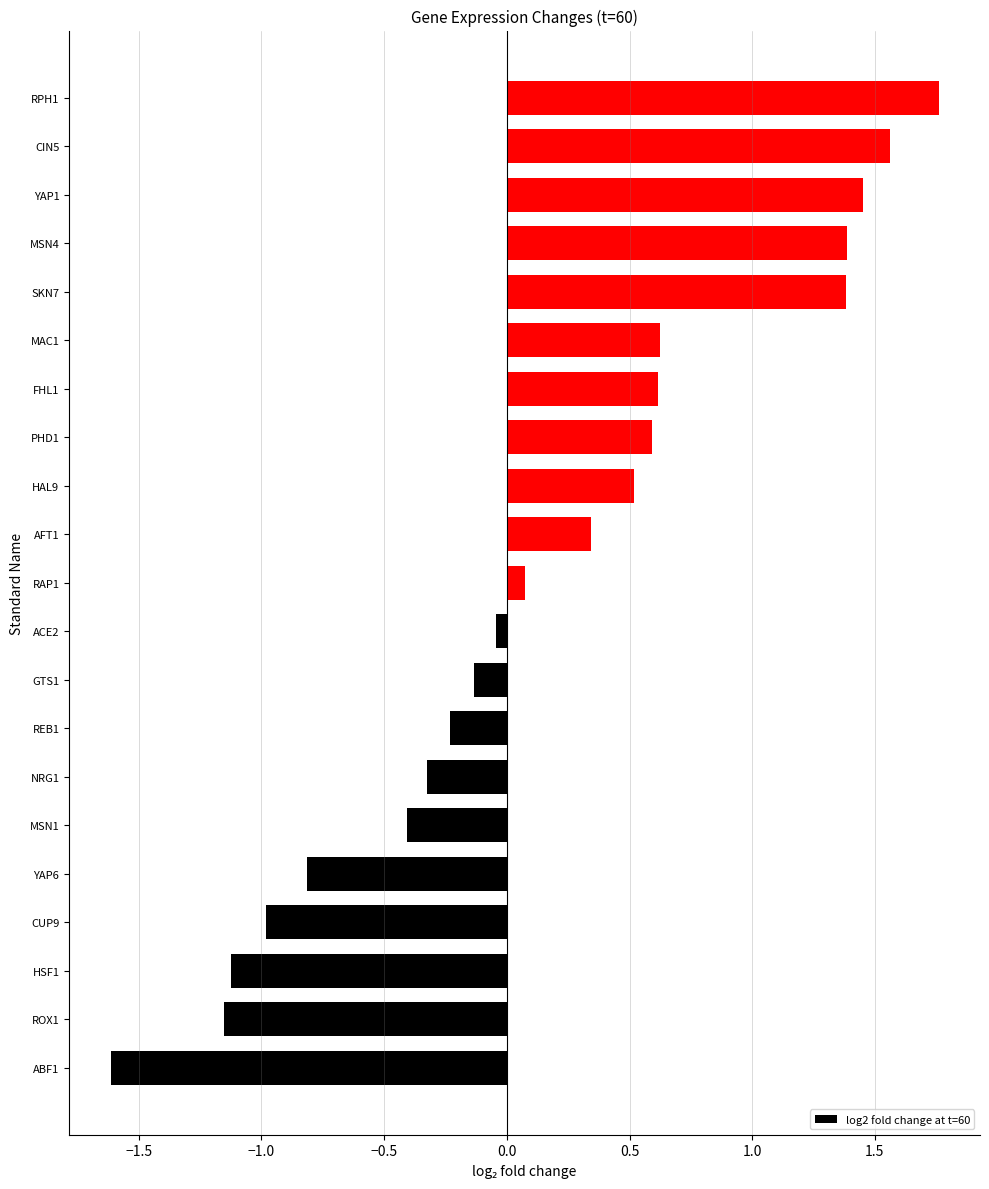

What is the minimum value shown in the chart?

-1.6